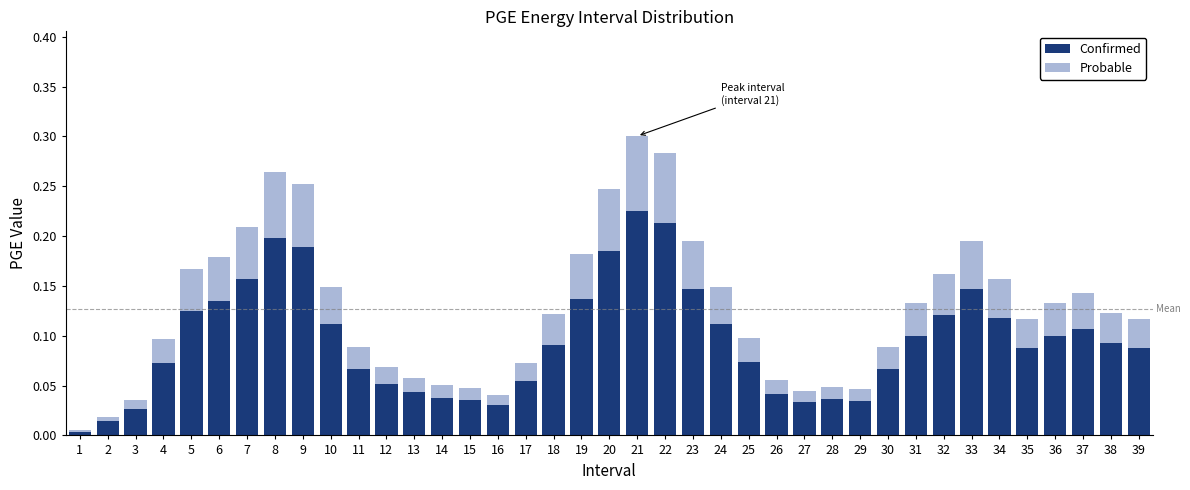

At which category is the sum across all series the highest?

21